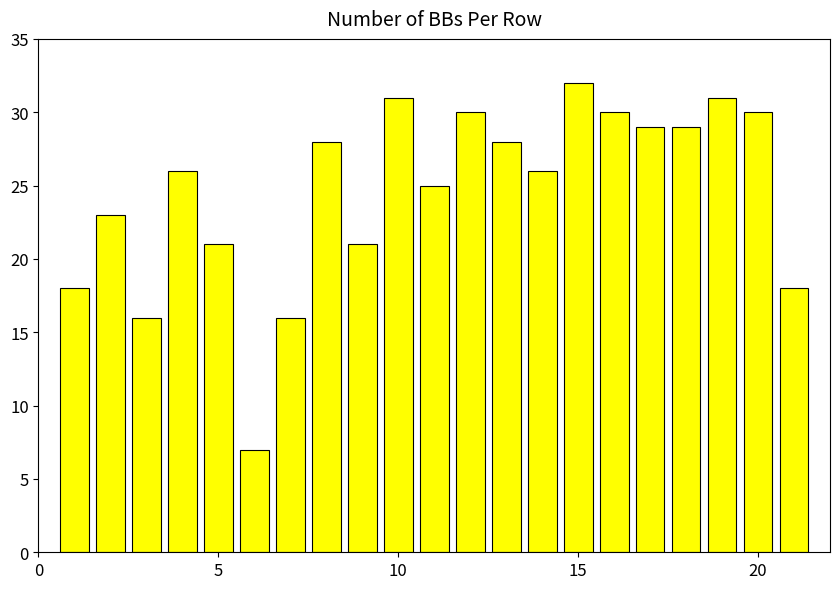

What is the value of the 20th bar from the left?

30